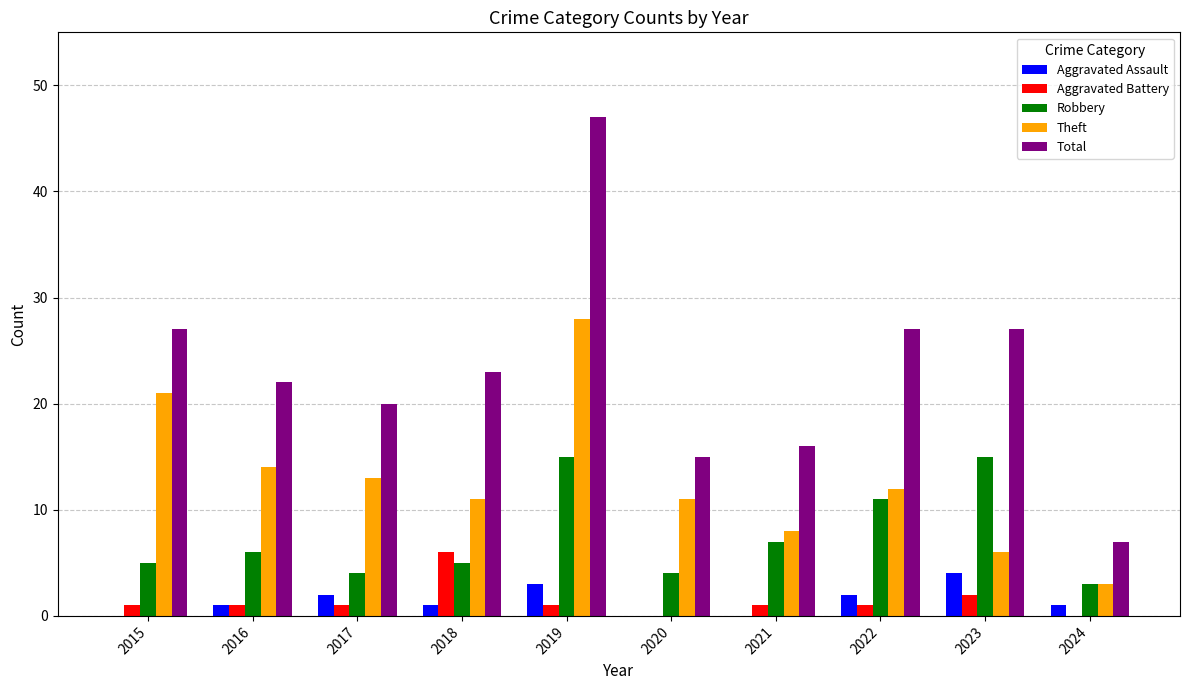

The value of Theft at 2023 is 6. True or false?

True